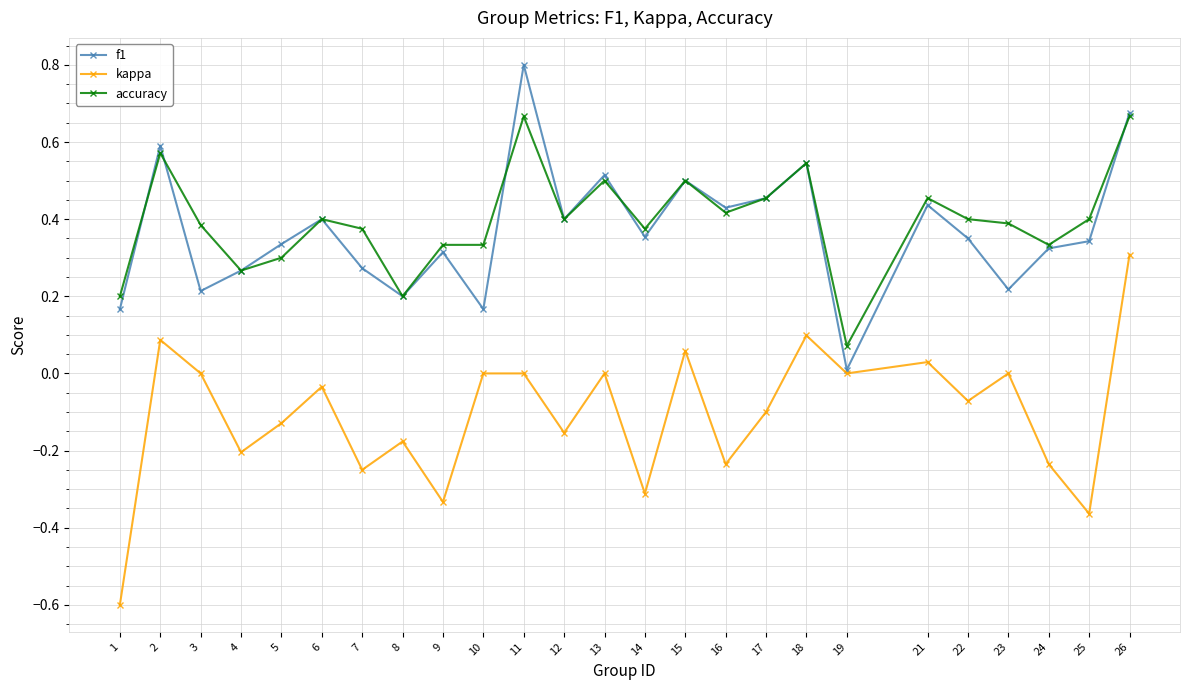

Where is f1 nearest to the value 0?

19